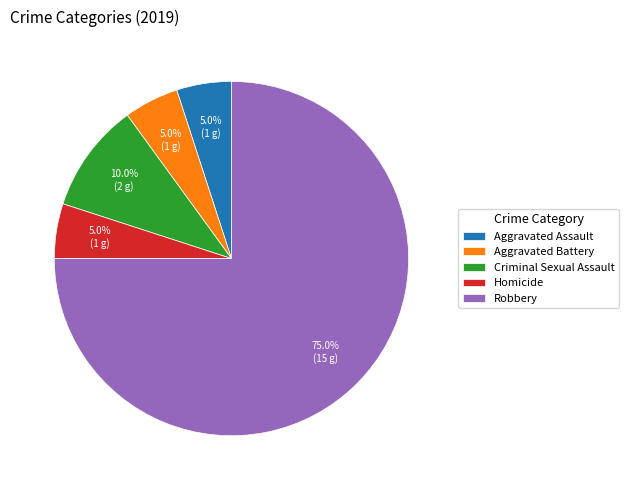

What percentage is the Homicide slice, to the nearest percent?

5%